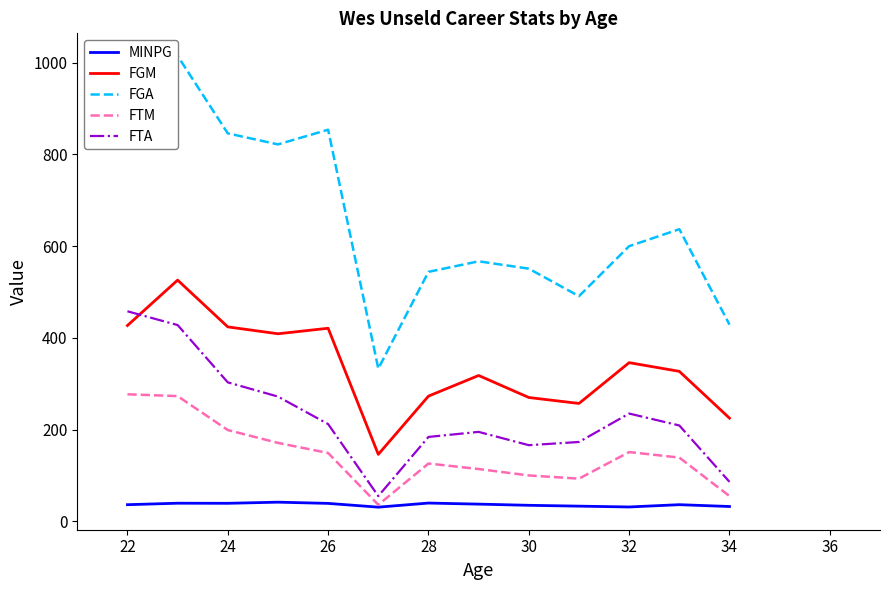

Is it true that FGM equals 674.4 at 22?

False